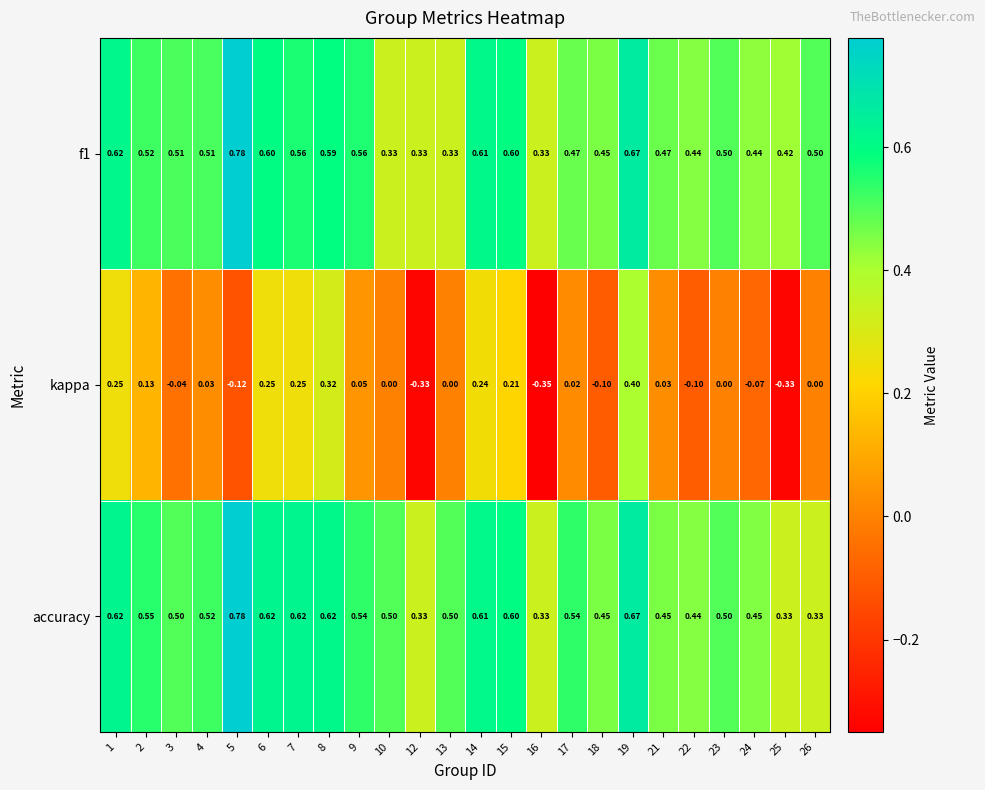

Which series has the widest spread of values?

kappa